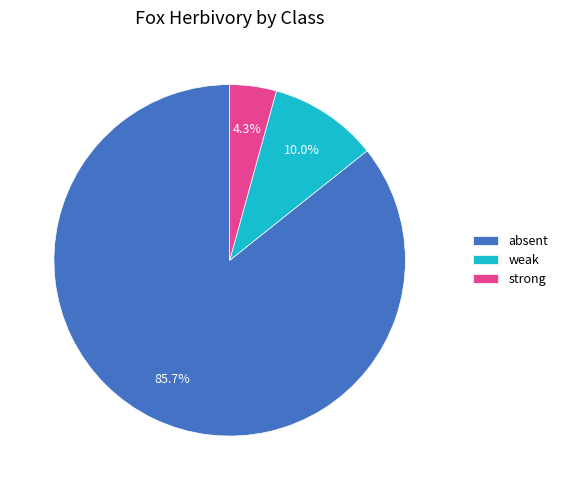

Between absent and strong, which is larger?

absent